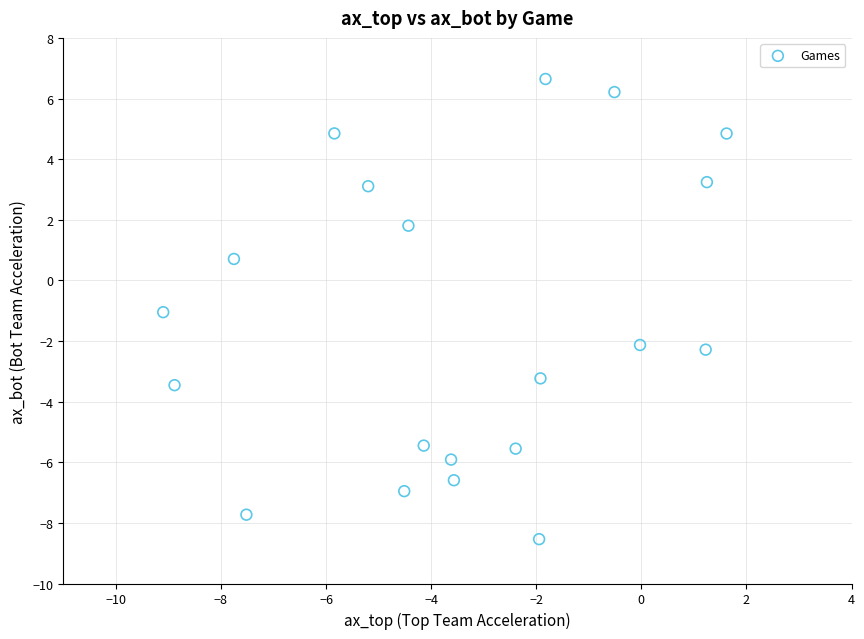

What Y value in the scatter plot is closest to 0?

0.7